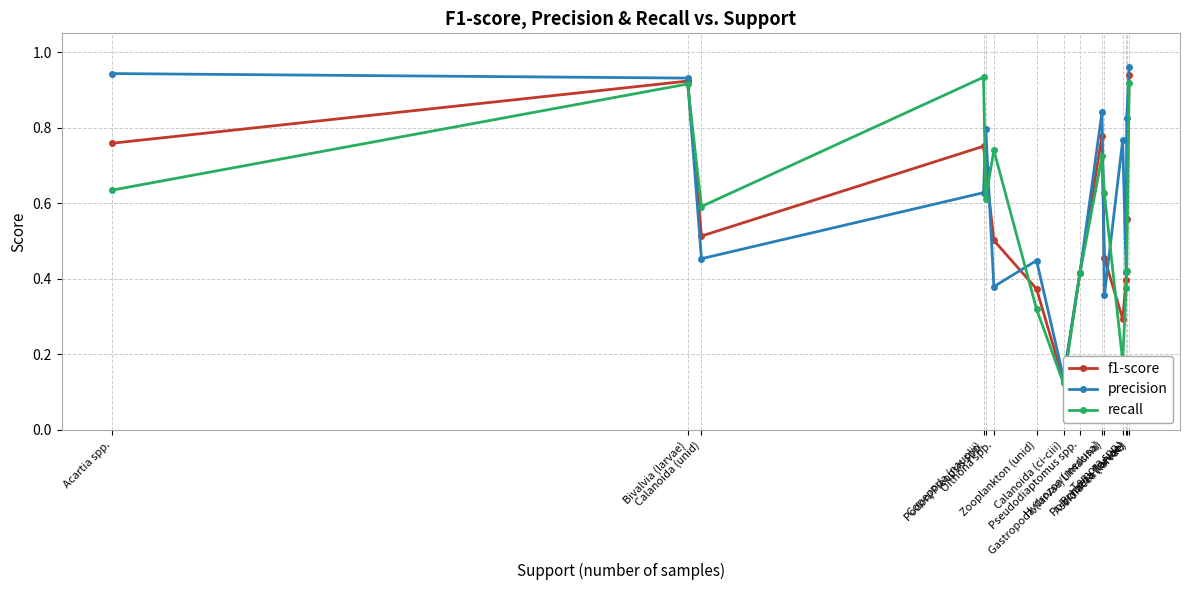

Reading right to left, extract all data points from this chart.

f1-score: 0.9	0.6	0.4	0.3	0.5	0.8	0.4	0.1	0.4	0.5	0.7	0.8	0.5	0.9	0.8
precision: 1.0	0.8	0.4	0.8	0.4	0.8	0.4	0.1	0.4	0.4	0.8	0.6	0.5	0.9	0.9
recall: 0.9	0.4	0.4	0.2	0.6	0.7	0.4	0.1	0.3	0.7	0.6	0.9	0.6	0.9	0.6